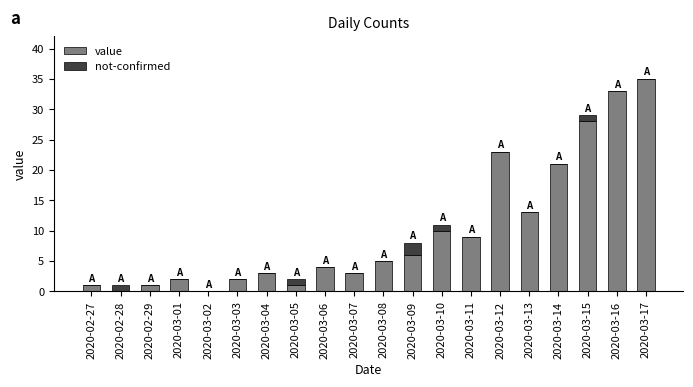

At which category is the sum across all series the highest?

2020-03-17